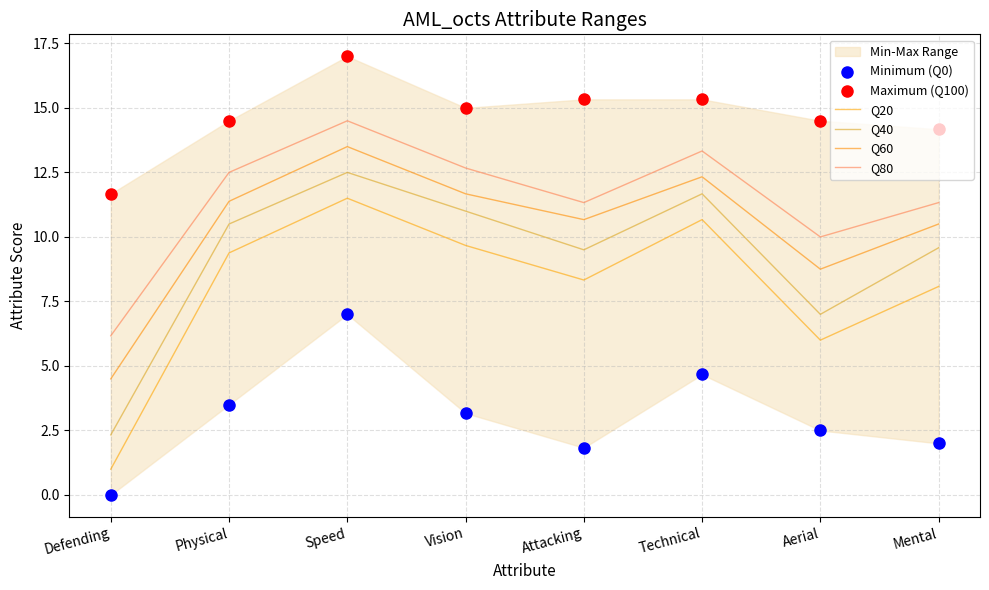

Which series has the widest spread of Y values?

Q20